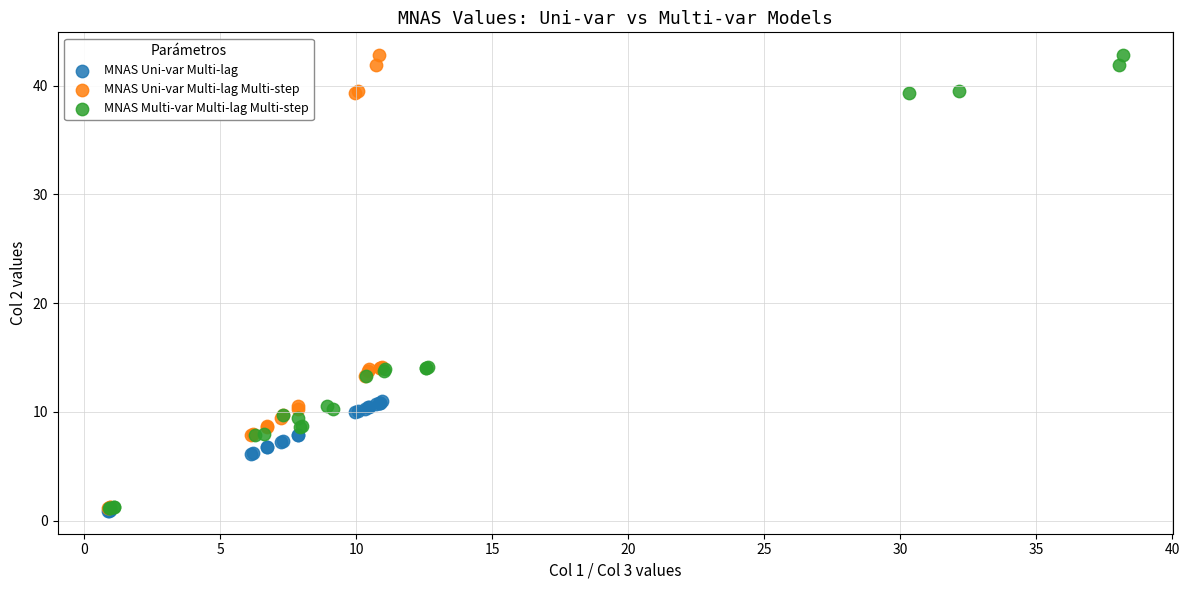

What are all the series names shown in the legend?

MNAS Uni-var Multi-lag, MNAS Uni-var Multi-lag Multi-step, MNAS Multi-var Multi-lag Multi-step